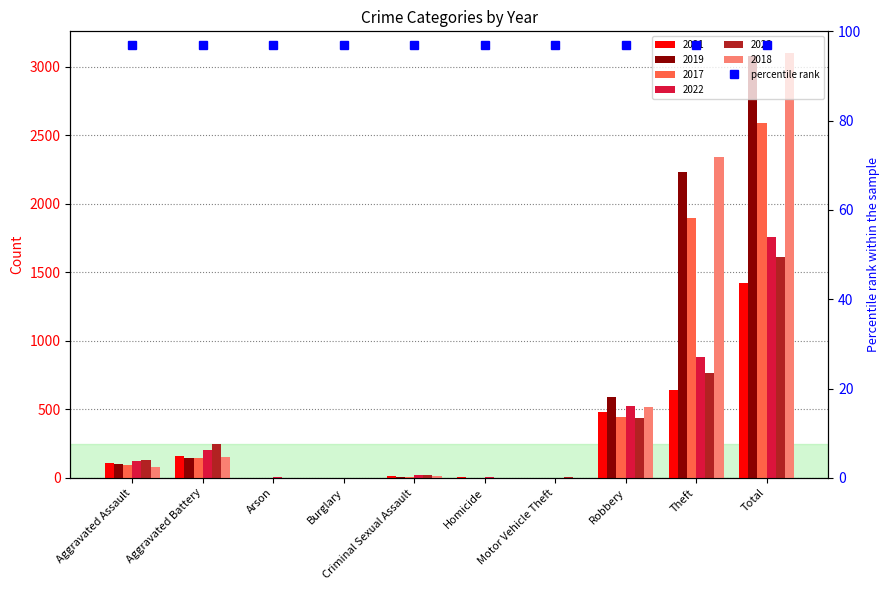

What is the difference between the maximum and minimum values in the 2019 series?

3079